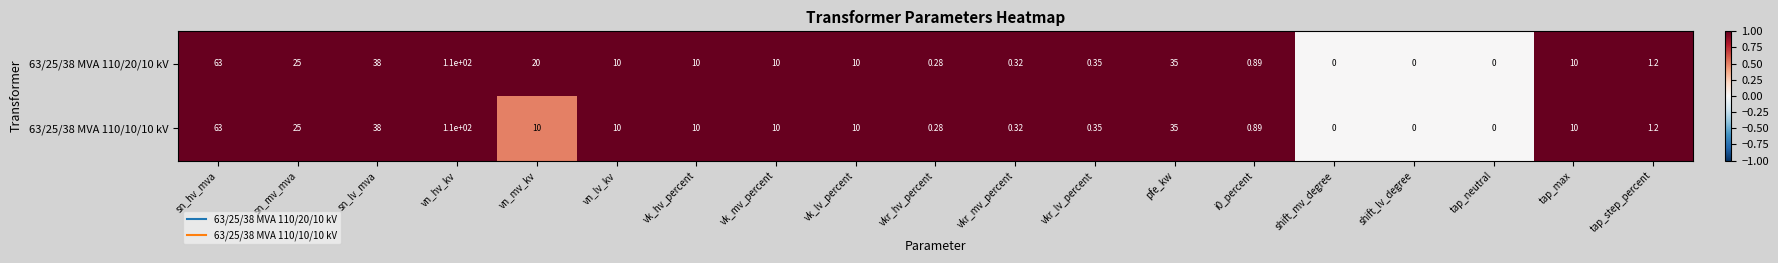

Which category has the highest value in the 63/25/38 MVA 110/10/10 kV series?

vn_hv_kv